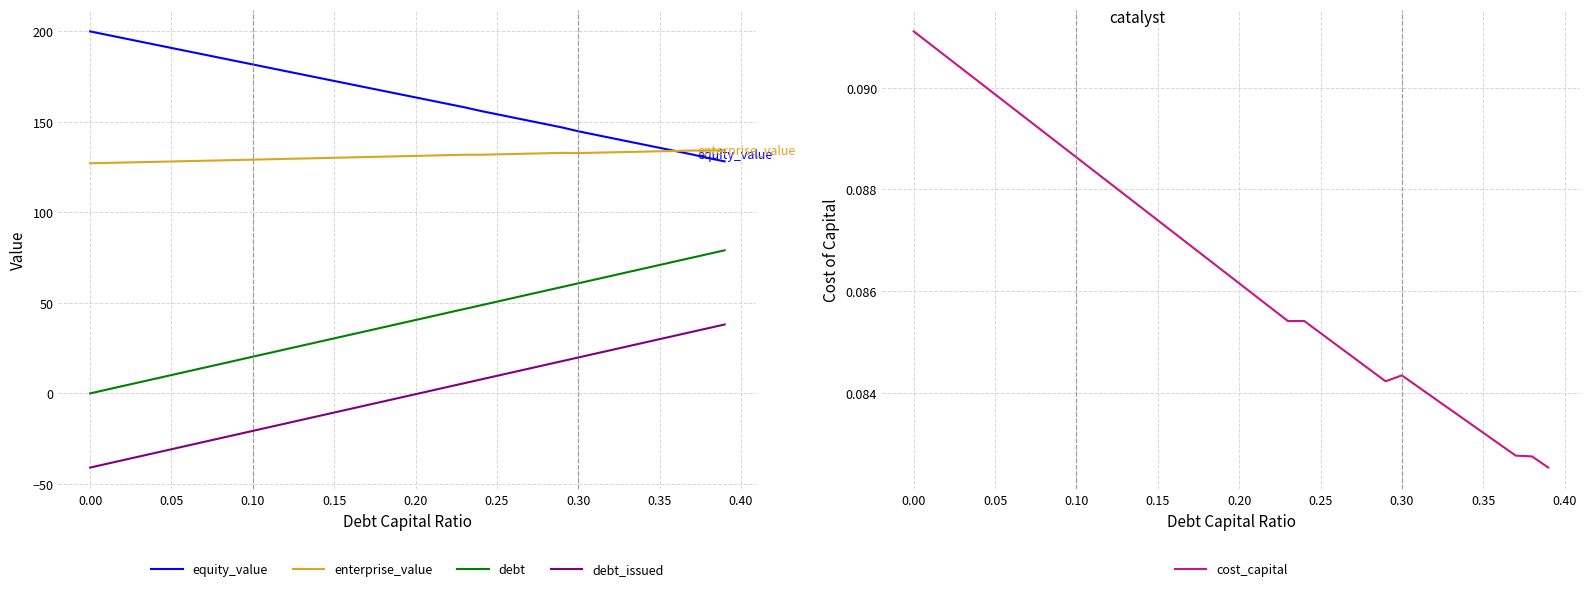

Reading right to left, what are all the values shown in this chart?

equity_value: 128.1	129.9	131.9	133.7	135.6	137.4	139.2	141.1	142.9	144.7	146.8	148.7	150.5	152.3	154.1	155.9	158.0	159.8	161.6	163.4	165.2	167.0	168.9	170.7	172.5	174.3	176.1	178.0	179.8	181.6	183.4	185.2	187.1	188.9	190.7	192.5	194.4	196.2	198.0	199.8
enterprise_value: 134.3	134.1	134.1	133.9	133.7	133.5	133.3	133.1	132.9	132.7	132.8	132.6	132.4	132.2	132.0	131.8	131.8	131.5	131.3	131.1	130.9	130.7	130.5	130.3	130.1	129.9	129.7	129.5	129.3	129.0	128.8	128.6	128.4	128.2	128.0	127.8	127.6	127.4	127.2	127.0
debt: 79.0	77.0	74.9	72.9	70.9	68.9	66.8	64.8	62.8	60.8	58.7	56.7	54.7	52.7	50.6	48.6	46.6	44.6	42.5	40.5	38.5	36.5	34.4	32.4	30.4	28.4	26.3	24.3	22.3	20.3	18.2	16.2	14.2	12.2	10.1	8.1	6.1	4.1	2.0	0.0
debt_issued: 38.0	36.0	34.0	32.0	29.9	27.9	25.9	23.9	21.8	19.8	17.8	15.8	13.7	11.7	9.7	7.7	5.6	3.6	1.6	-0.4	-2.5	-4.5	-6.5	-8.5	-10.6	-12.6	-14.6	-16.6	-18.7	-20.7	-22.7	-24.7	-26.8	-28.8	-30.8	-32.9	-34.9	-36.9	-38.9	-41.0
cost_capital: 0.1	0.1	0.1	0.1	0.1	0.1	0.1	0.1	0.1	0.1	0.1	0.1	0.1	0.1	0.1	0.1	0.1	0.1	0.1	0.1	0.1	0.1	0.1	0.1	0.1	0.1	0.1	0.1	0.1	0.1	0.1	0.1	0.1	0.1	0.1	0.1	0.1	0.1	0.1	0.1